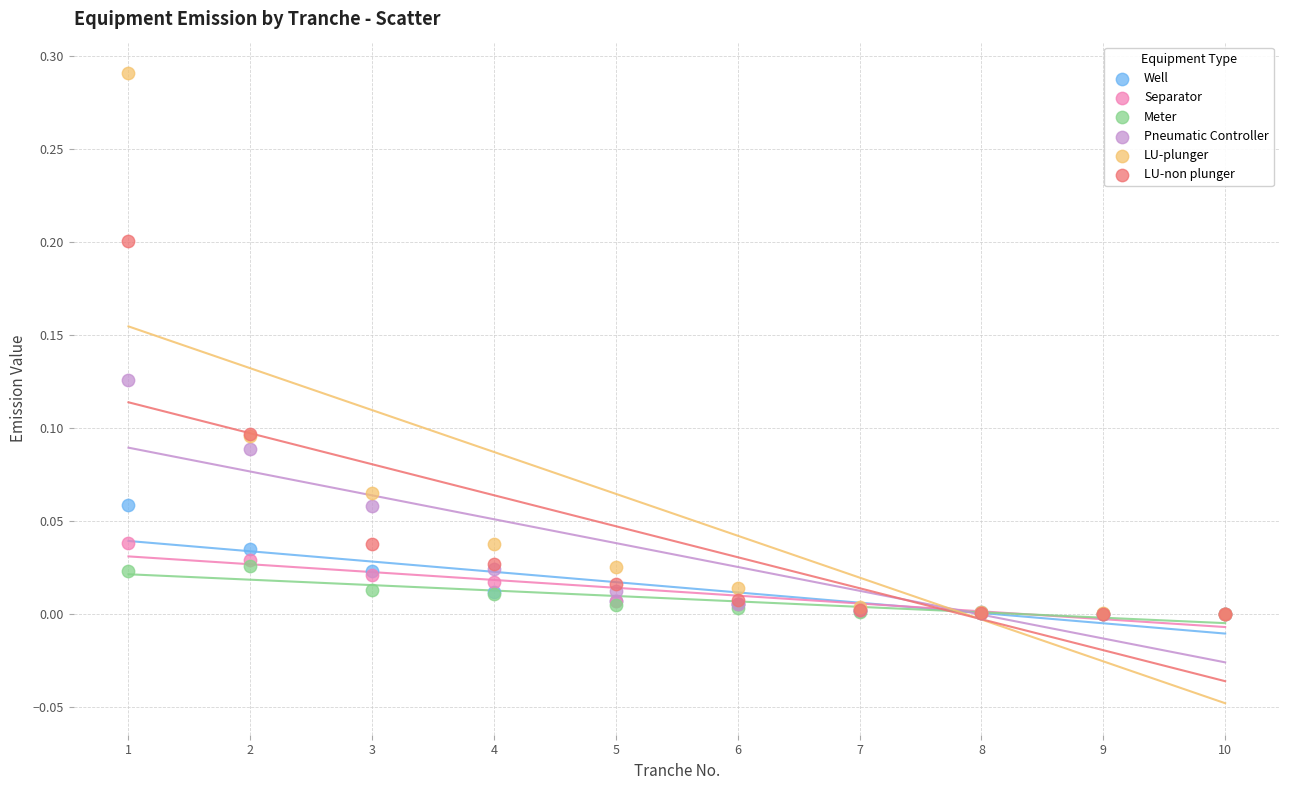

What are all the series names shown in the legend?

Well, Separator, Meter, Pneumatic Controller, LU-plunger, LU-non plunger